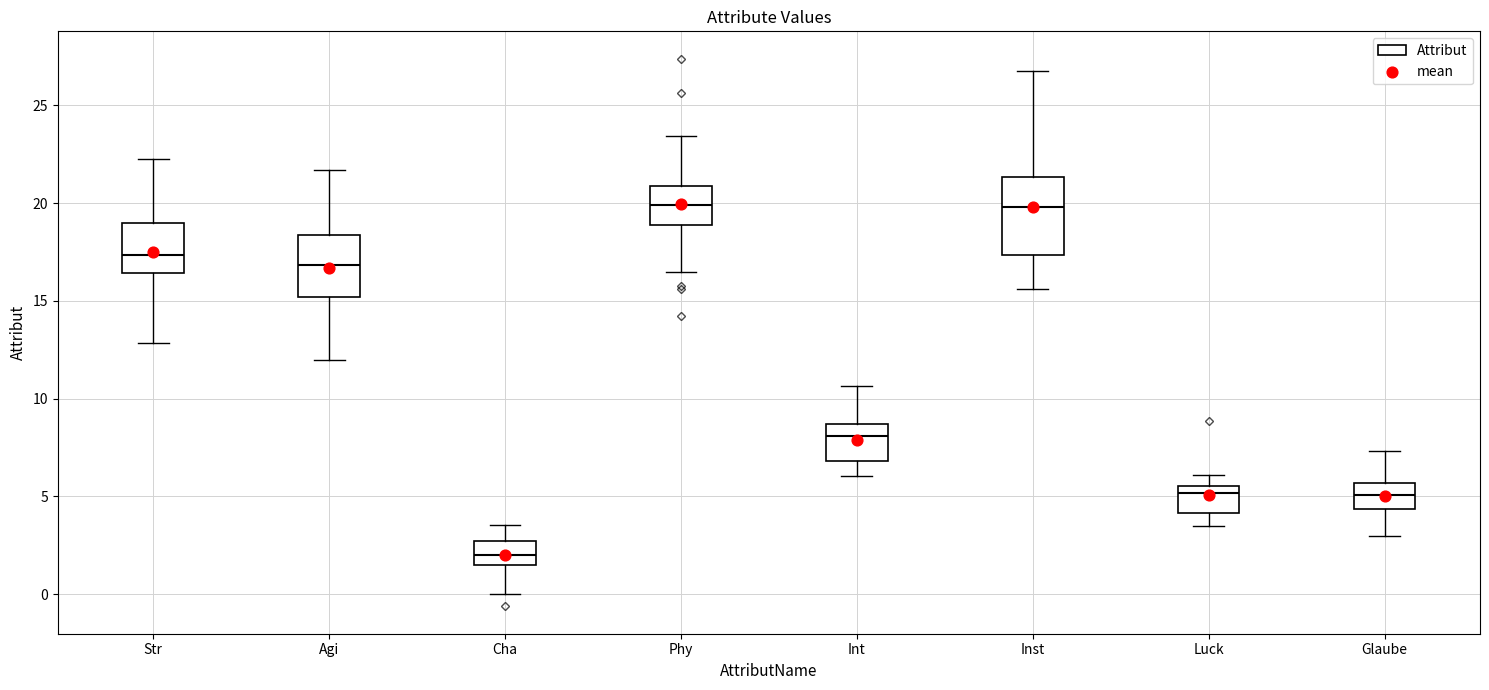

Reading left to right, read every box against the y-axis: the position of its median line, the range the box covers, and the ends of its whiskers. The values are not printed on the chart, so give them approximately, as read against the axis.

Str: median 17.5, box 16.5 to 19.0, whiskers 13.0 to 22.5
Agi: median 17.0, box 15.0 to 18.5, whiskers 12.0 to 21.5
Cha: median 2.0, box 1.5 to 2.5, whiskers 0.0 to 3.5
Phy: median 20.0, box 19.0 to 21.0, whiskers 16.5 to 23.5
Int: median 8.0, box 7.0 to 8.5, whiskers 6.0 to 10.5
Inst: median 20.0, box 17.5 to 21.5, whiskers 15.5 to 27.0
Luck: median 5.0, box 4.0 to 5.5, whiskers 3.5 to 6.0
Glaube: median 5.0, box 4.5 to 5.5, whiskers 3.0 to 7.5